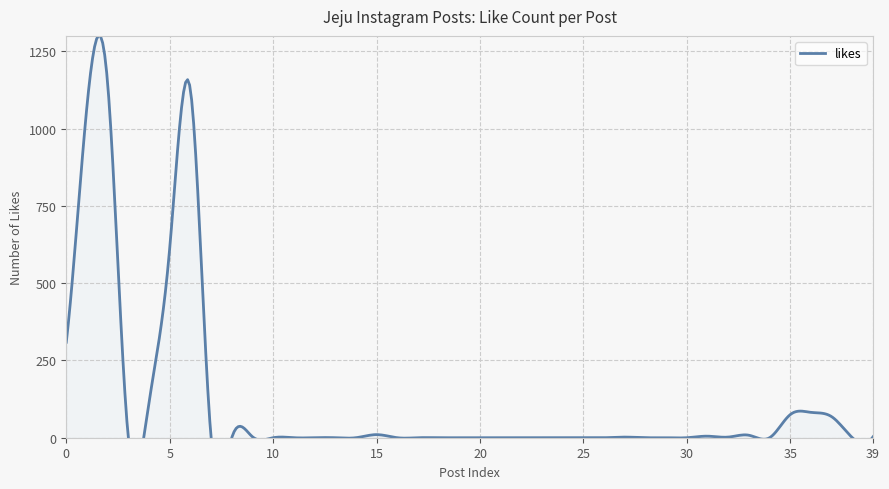

Which has a higher value, 18 or 30?

18